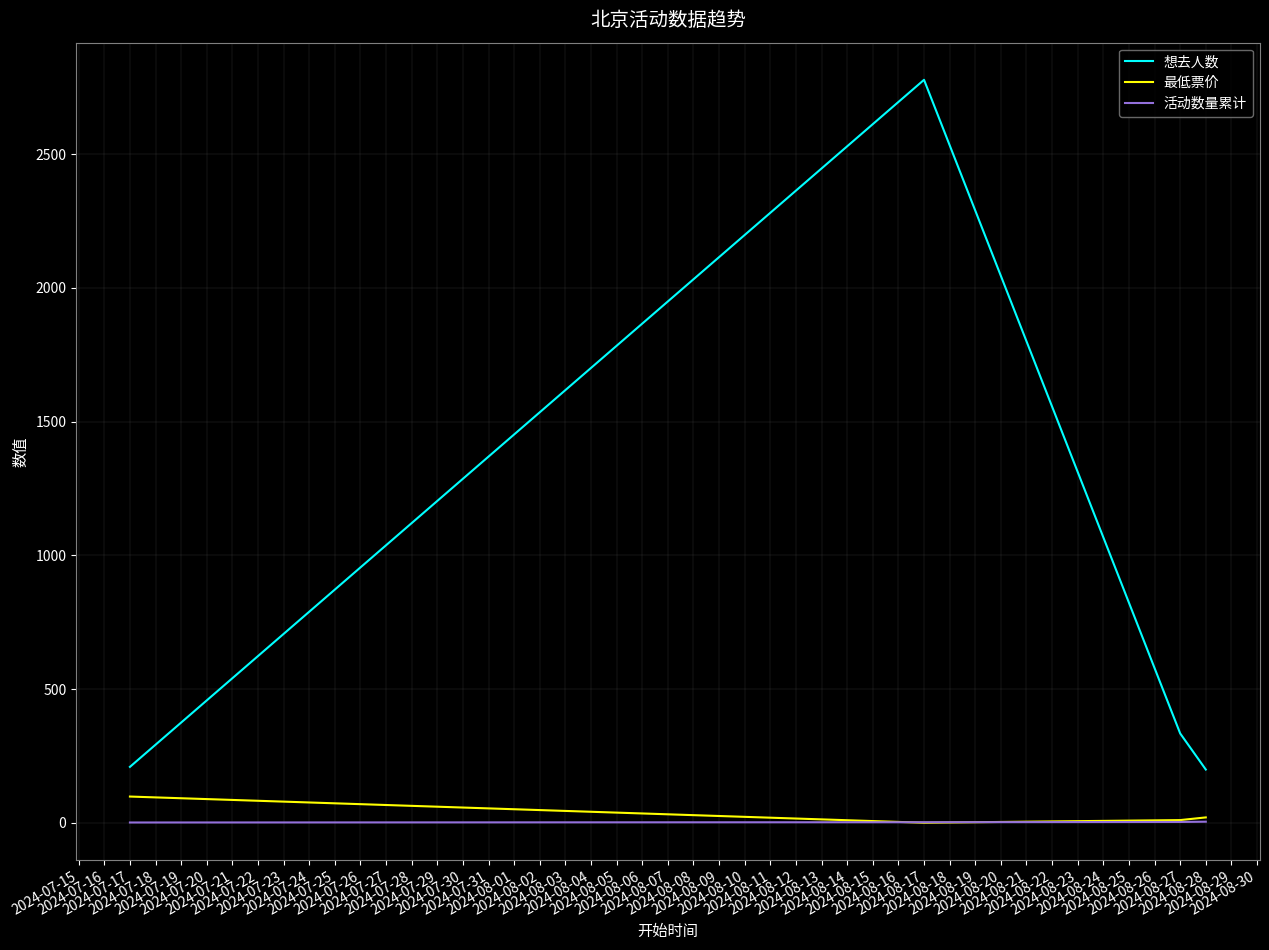

At how many categories does at least one series exceed 908?

1